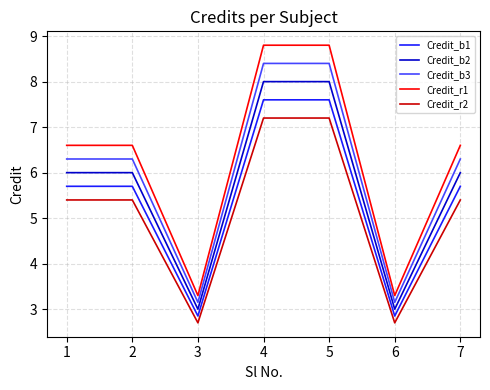

How many values in the Credit_b3 series are below 6?

2